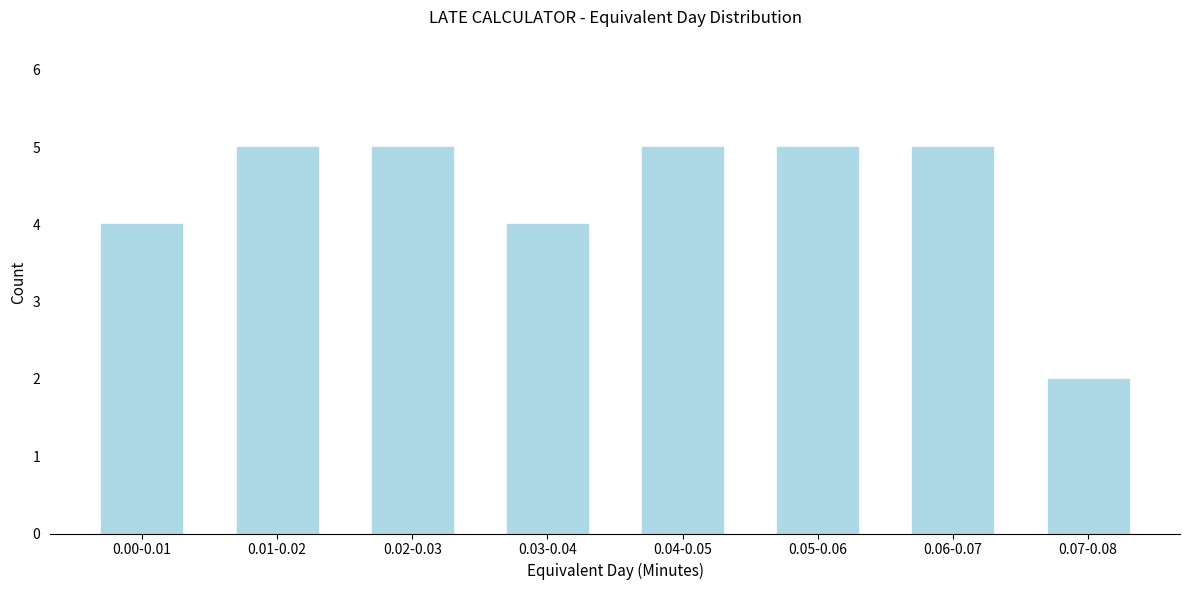

Reading right to left, transcribe all the data shown in this chart.

2	5	5	5	4	5	5	4